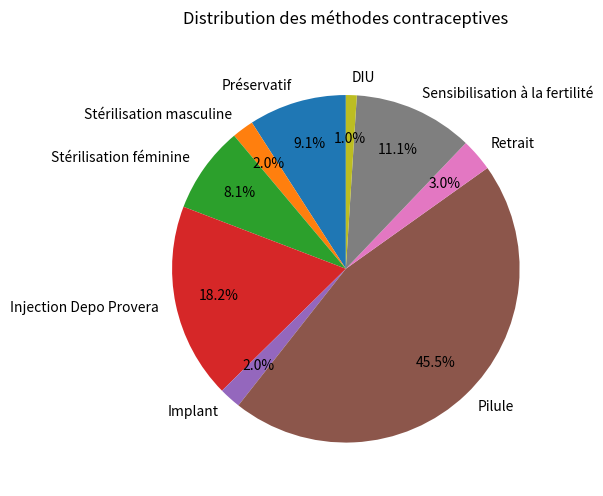

How many slices are in this pie chart?

9